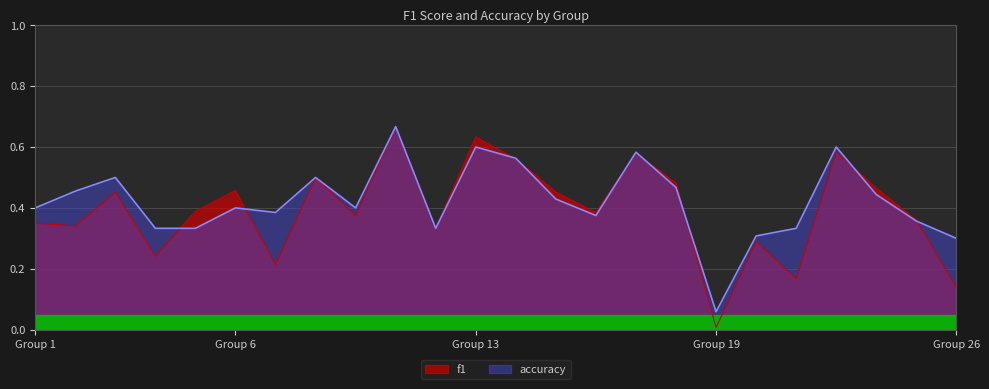

Which series changed the most between 3 and 5?

accuracy